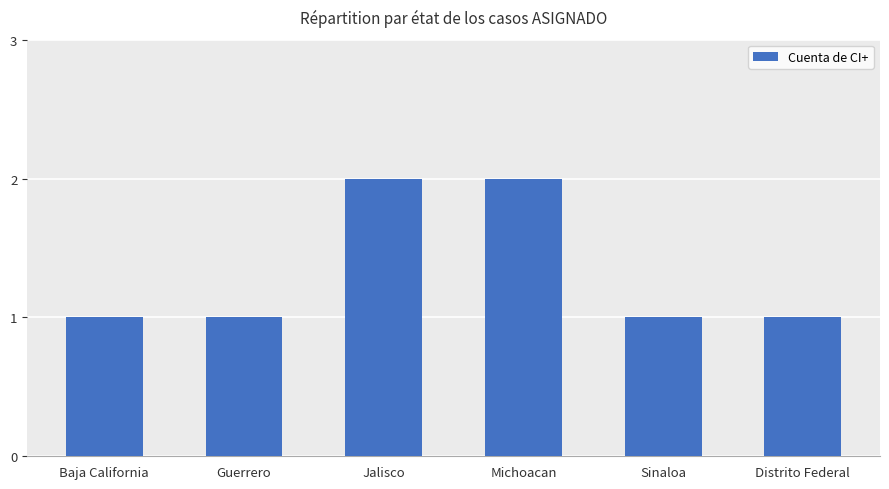

What is the difference between the values at Michoacan and Sinaloa?

1